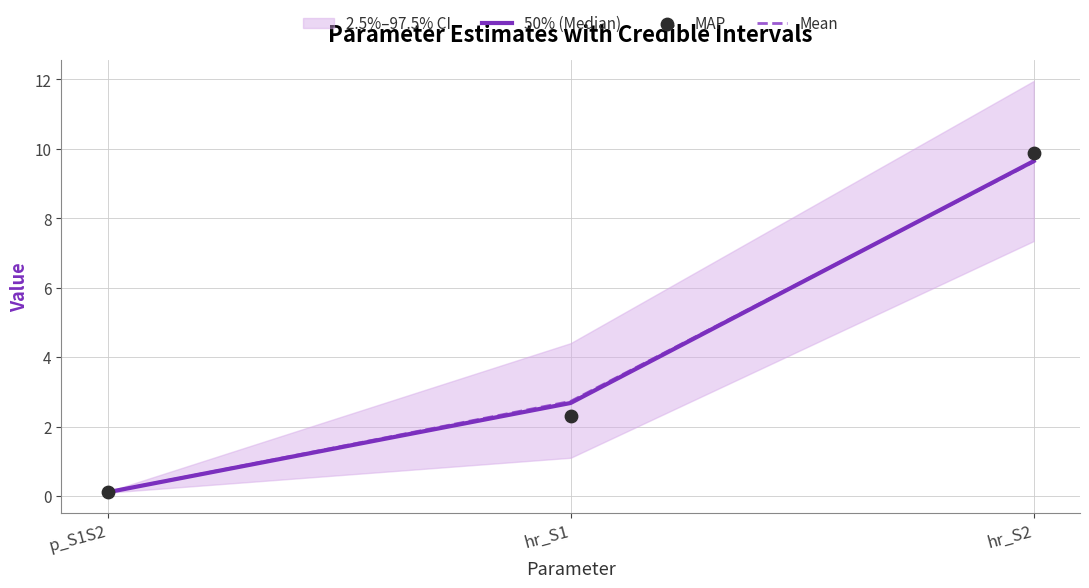

Which series has the largest total across all categories?

Mean